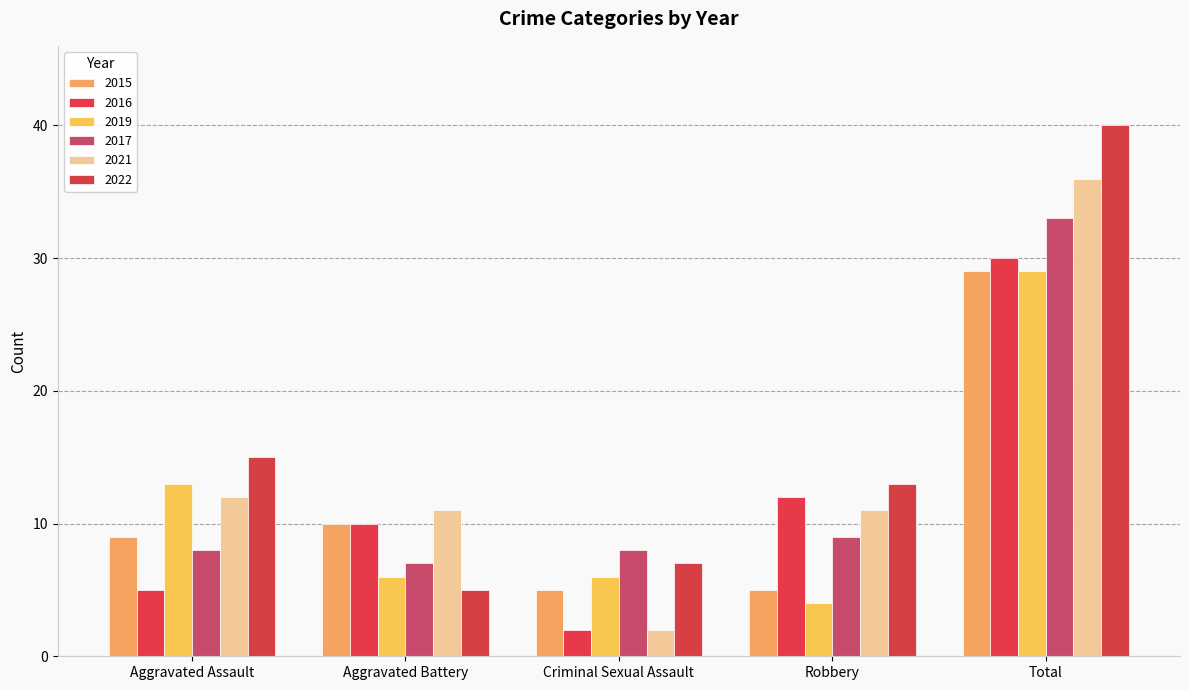

What are all the series names shown in the legend?

2015, 2016, 2019, 2017, 2021, 2022